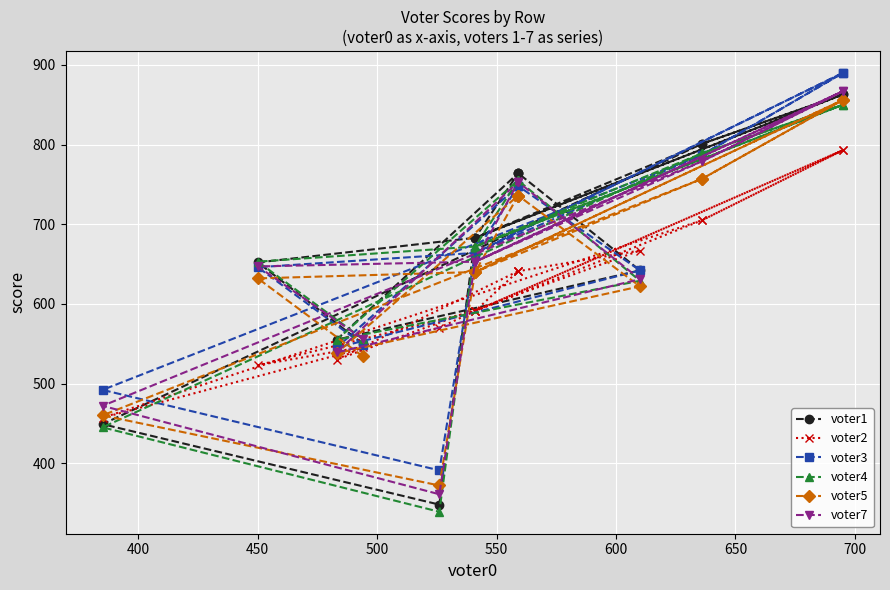

How many categories are shown in the chart?

16